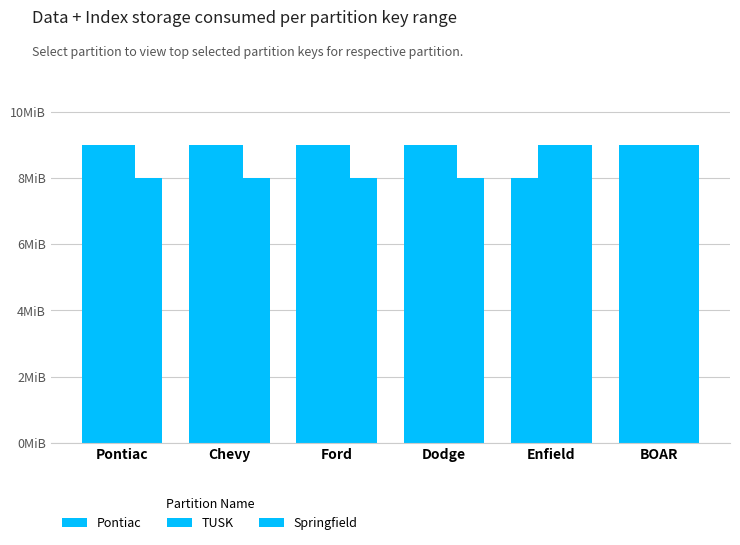

At how many categories does at least one series exceed 8?

6